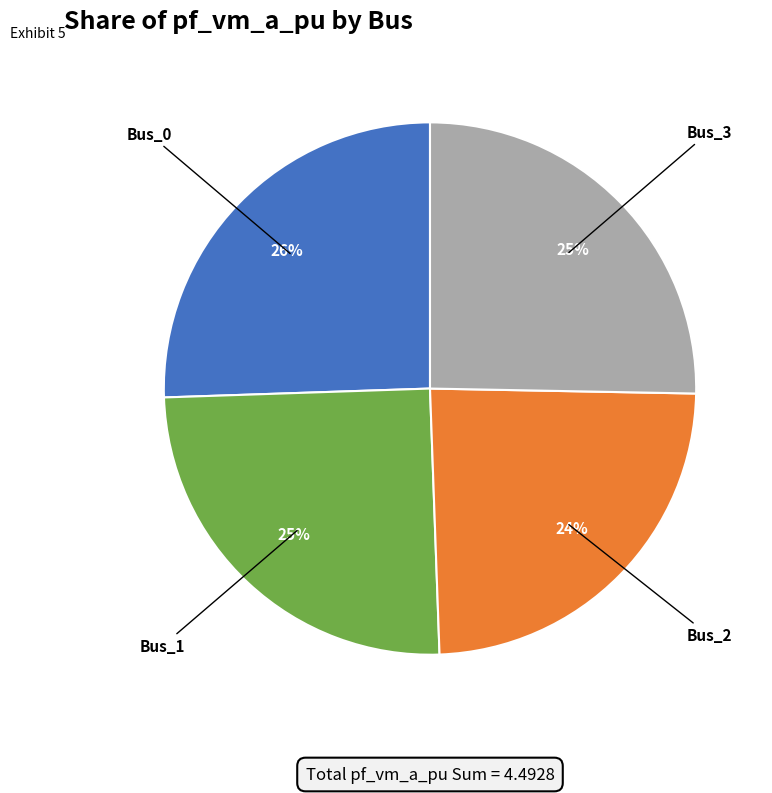

Is there any slice that represents more than half of the pie?

No